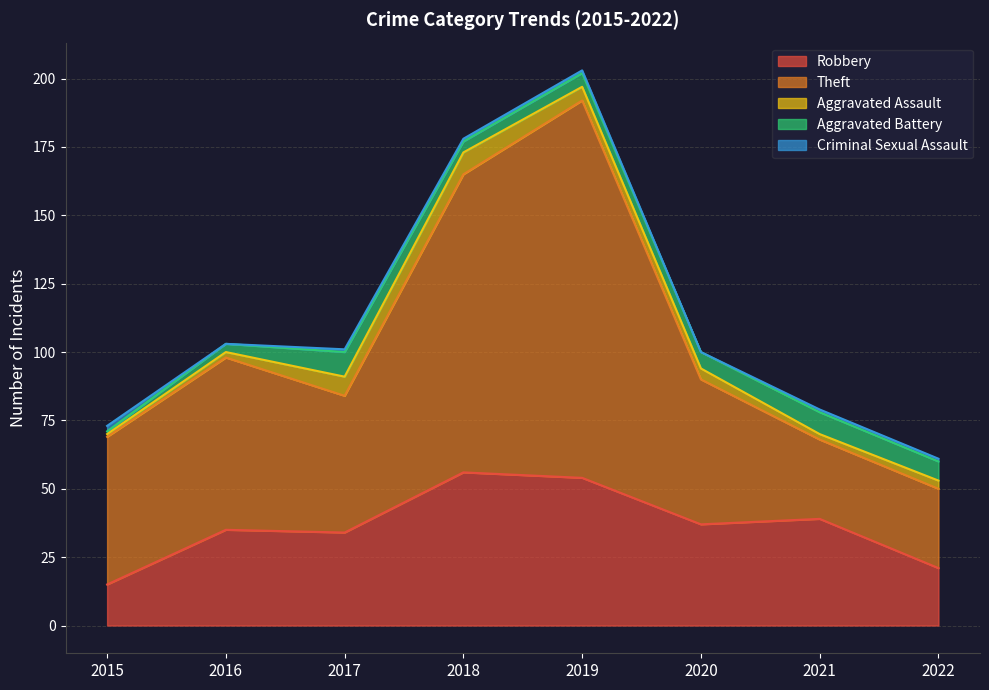

What is the difference between the second highest and minimum values in the Robbery series?

39